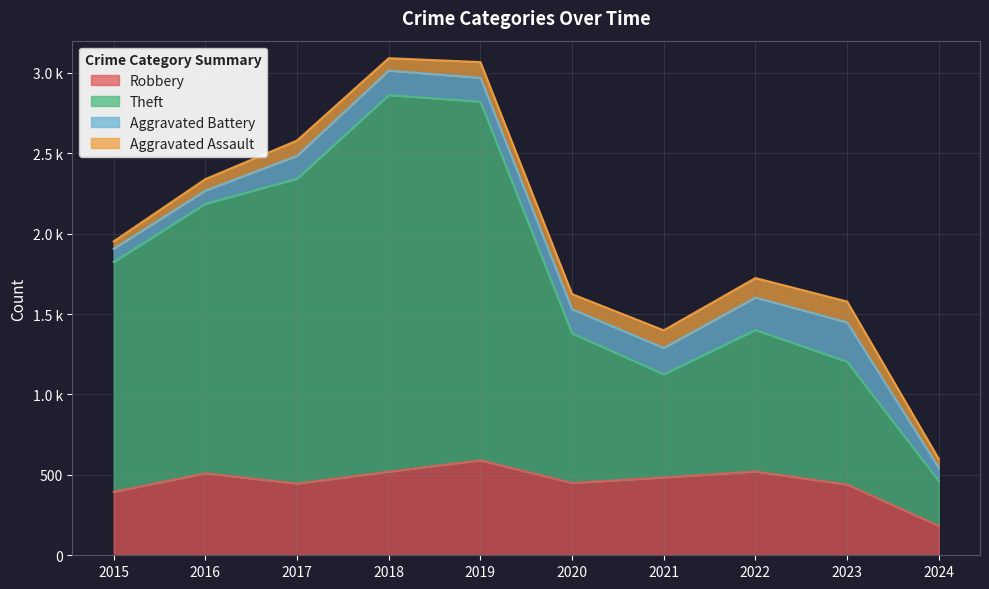

True or false: Theft and Robbery intersect in this chart.

False